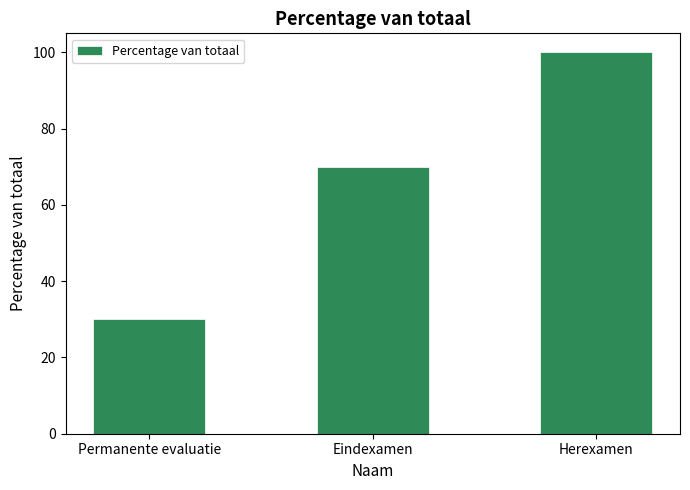

What is the label of the 1st bar from the right?

Herexamen